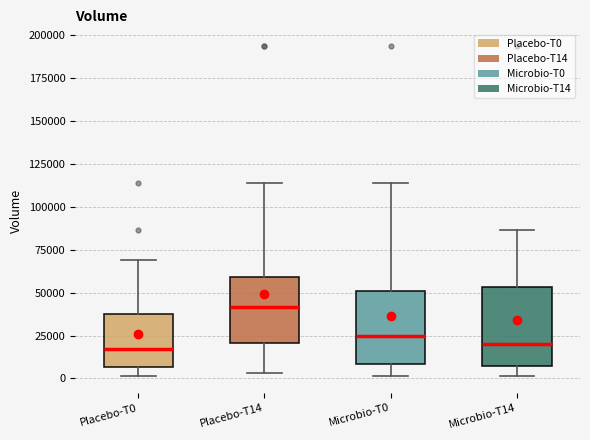

Reading left to right, read every box against the y-axis: the position of its median line, the range the box covers, and the ends of its whiskers. The values are not printed on the chart, so give them approximately, as read against the axis.

Placebo-T0: median 15000, box 5000 to 40000, whiskers 0 to 70000
Placebo-T14: median 40000, box 20000 to 60000, whiskers 5000 to 115000
Microbio-T0: median 25000, box 10000 to 50000, whiskers 0 to 115000
Microbio-T14: median 20000, box 5000 to 55000, whiskers 0 to 85000